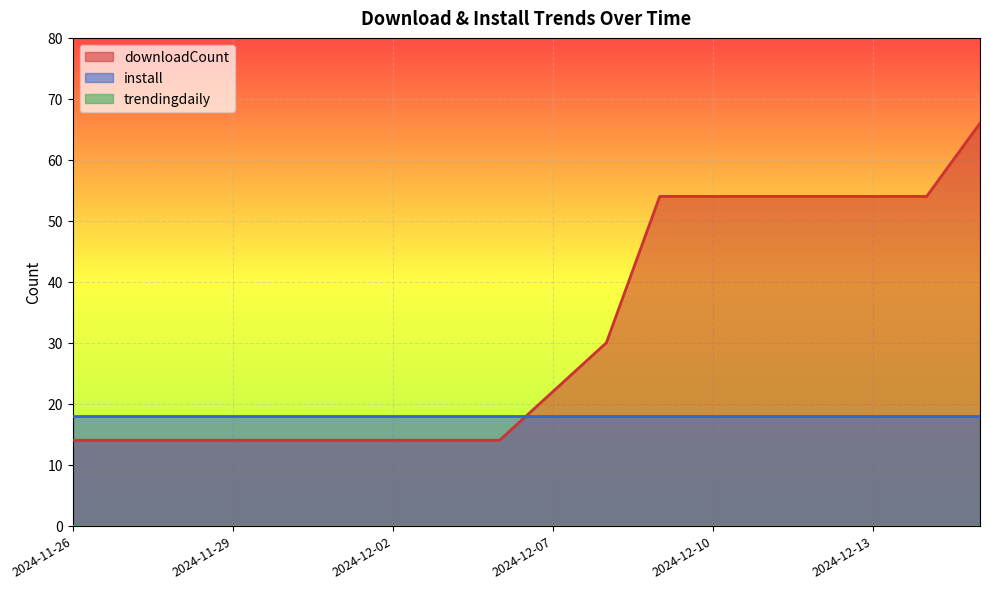

Is the value of install at 2024-12-14 greater than the value of trendingdaily at 2024-12-02?

Yes